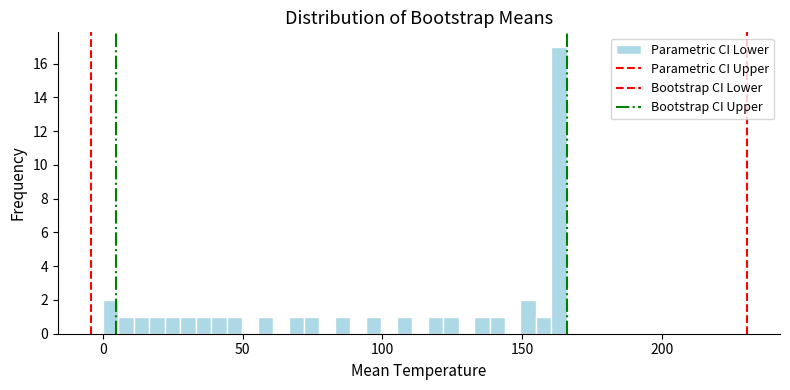

Read against the x-axis, roughly where is the centre of the tallest bar?

165